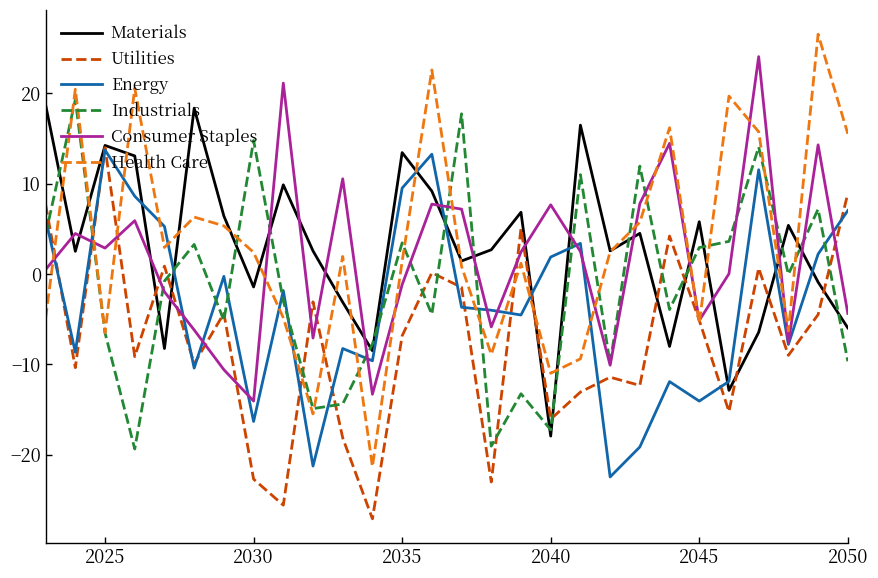

What is the maximum value shown in the chart?

26.6